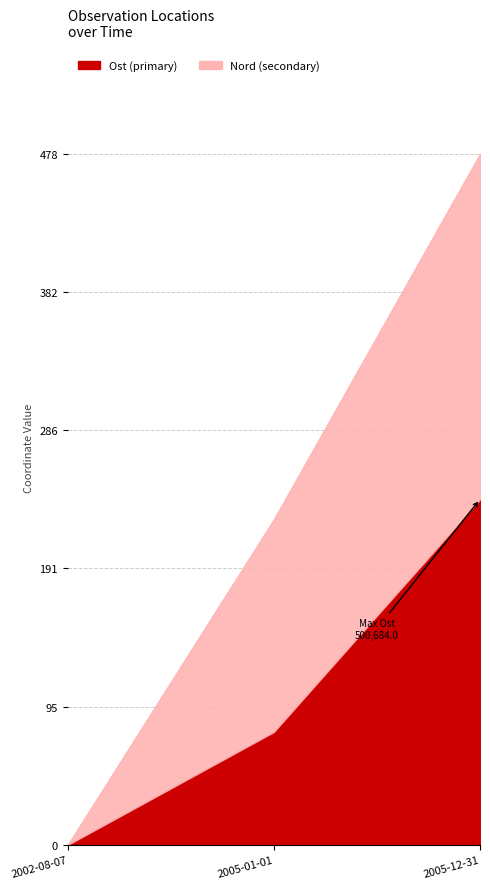

At which category is the sum across all series the highest?

2005-12-31